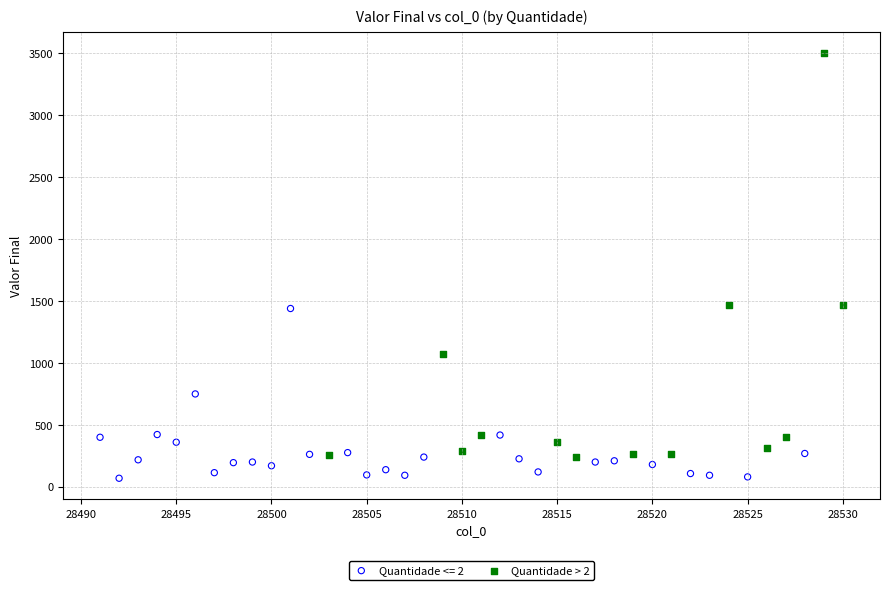

Which series has the largest Y range (max minus min)?

Quantidade > 2